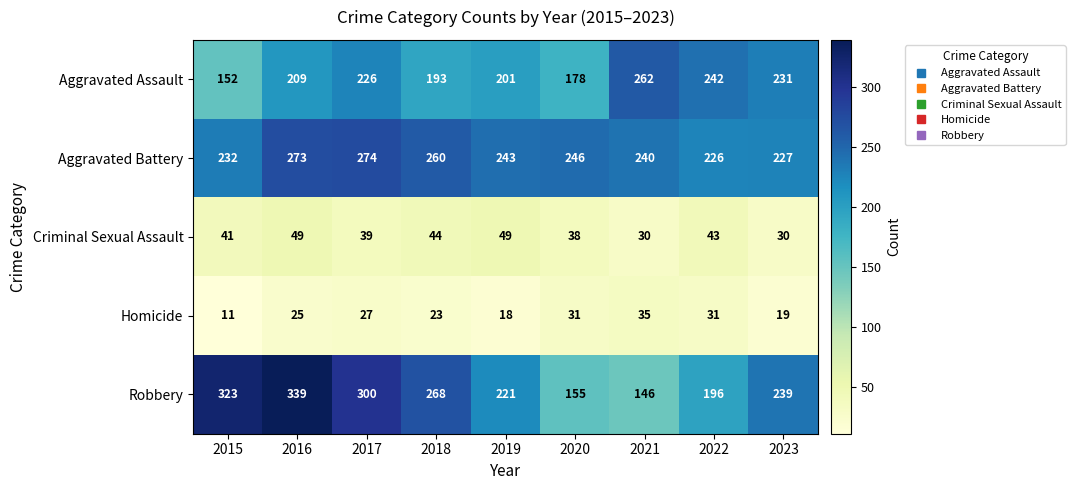

How many distinct data groups are displayed?

5